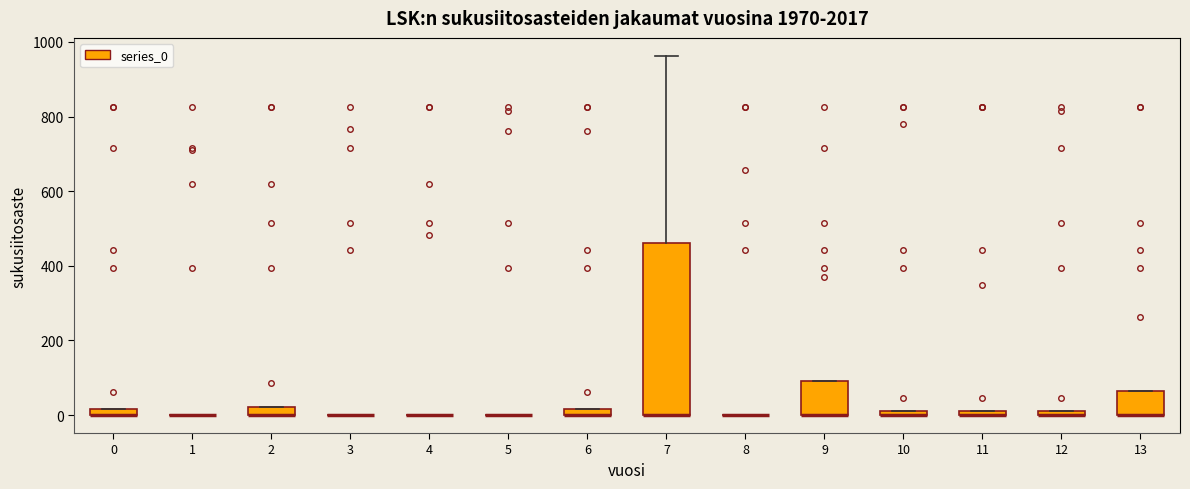

Where is the lower edge of the box at x = 12 on the y-axis? The values are not printed on the chart, so give them approximately, as read against the axis.

0